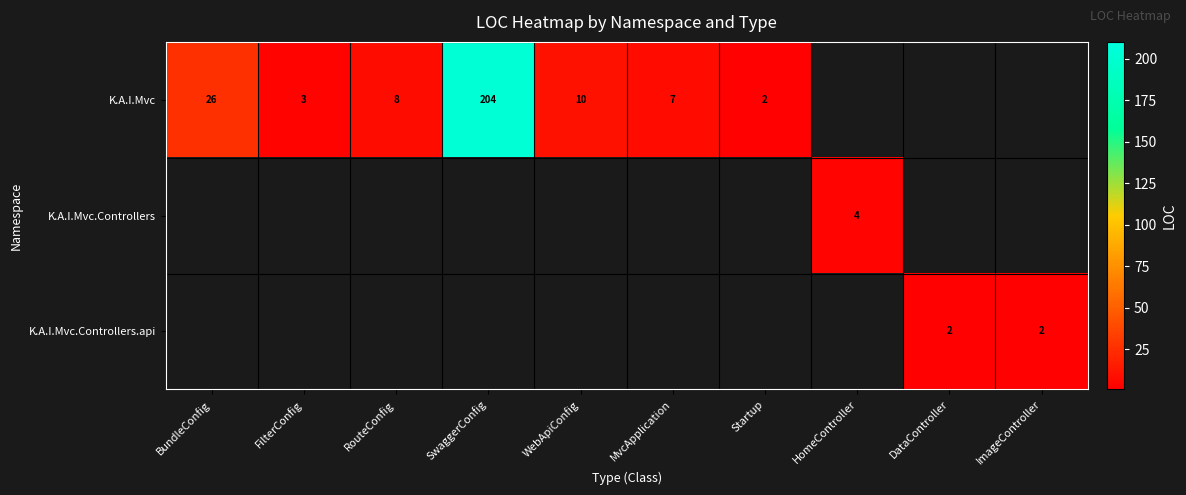

The K.A.I.Mvc series shows 3 at WebApiConfig. True or false?

False